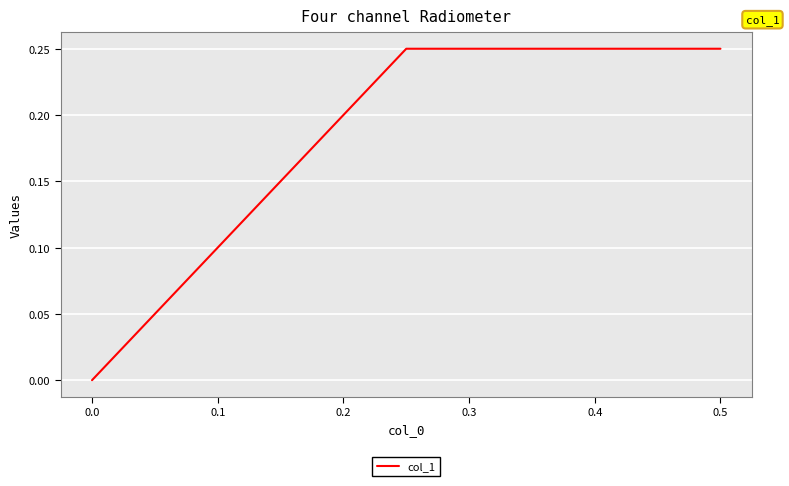

Count the values in the range 0 to 1.

3